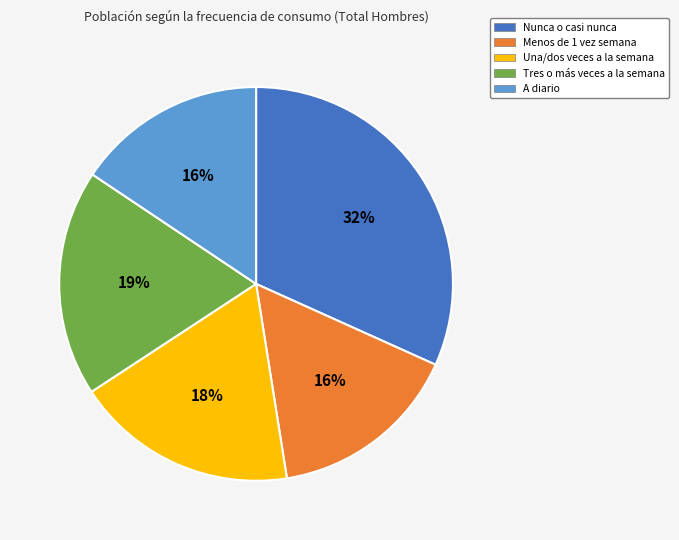

Do Tres o más veces a la semana and Una/dos veces a la semana together represent more than half of the pie?

No